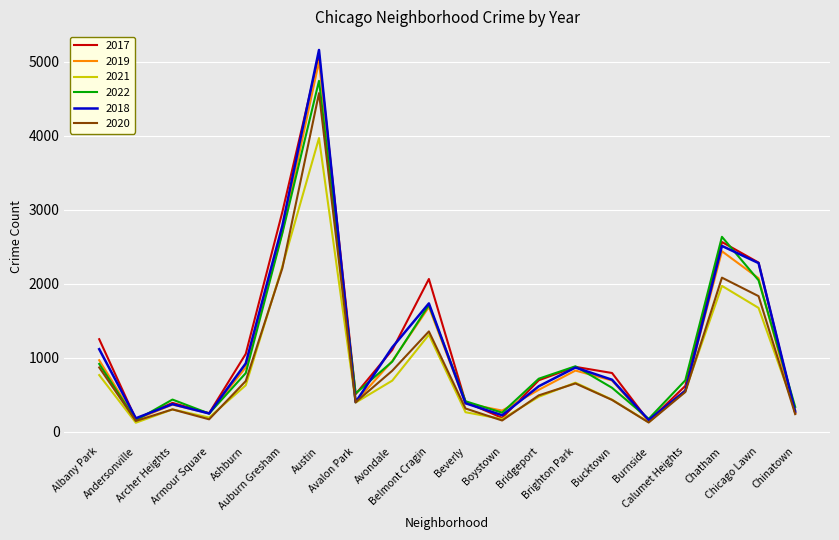

Rank the series by their maximum value, from lowest to highest.

2021, 2020, 2022, 2019, 2017, 2018